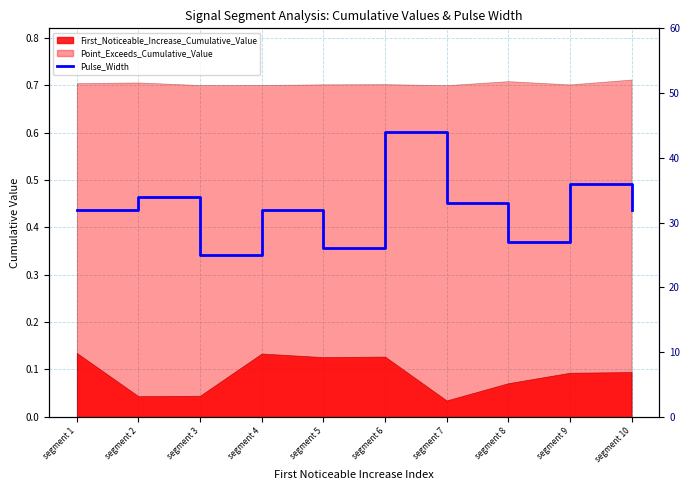

What is the sum of the values at segment 1 and segment 9?

68